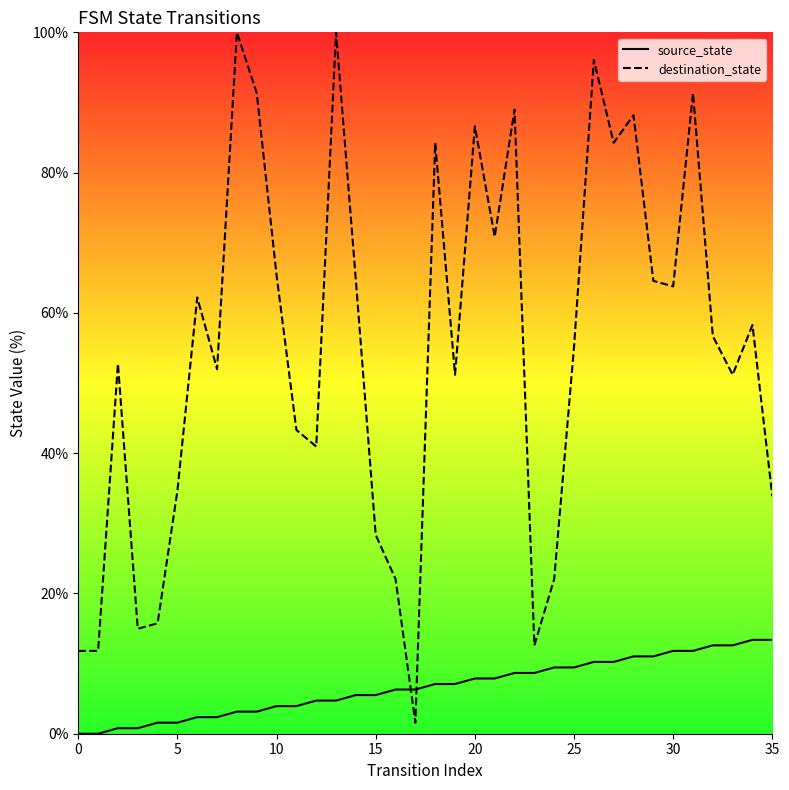

At which category is the sum across all series the highest?

26